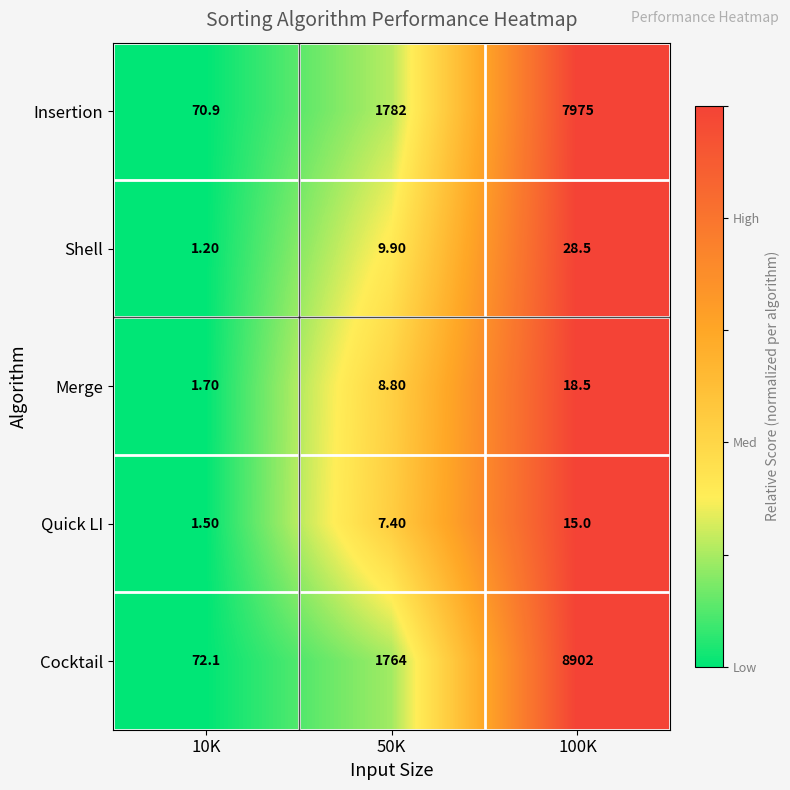

How many distinct data groups are displayed?

5